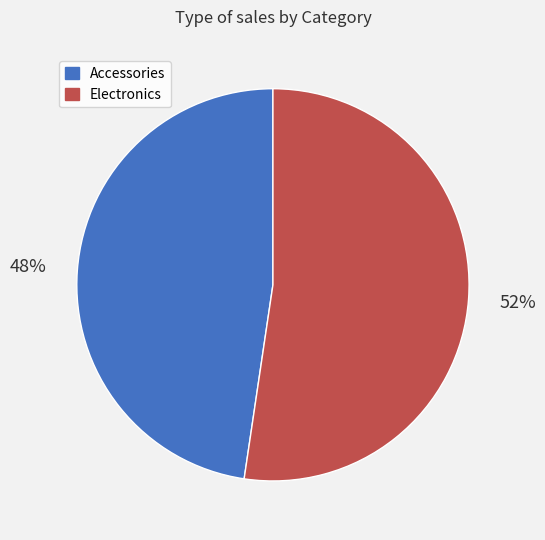

The Accessories slice represents 48% of the pie. True or false?

True